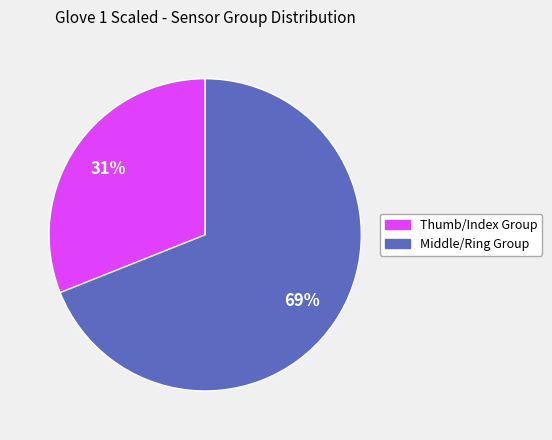

Is there any slice that represents more than half of the pie?

Yes